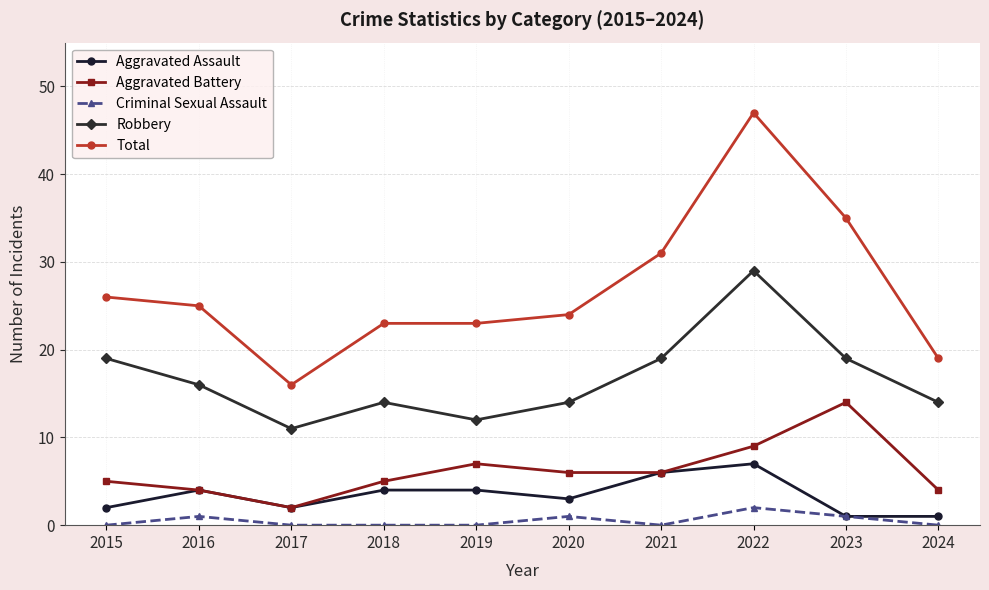

List the series in order of their peak value, highest first.

Total, Robbery, Aggravated Battery, Aggravated Assault, Criminal Sexual Assault